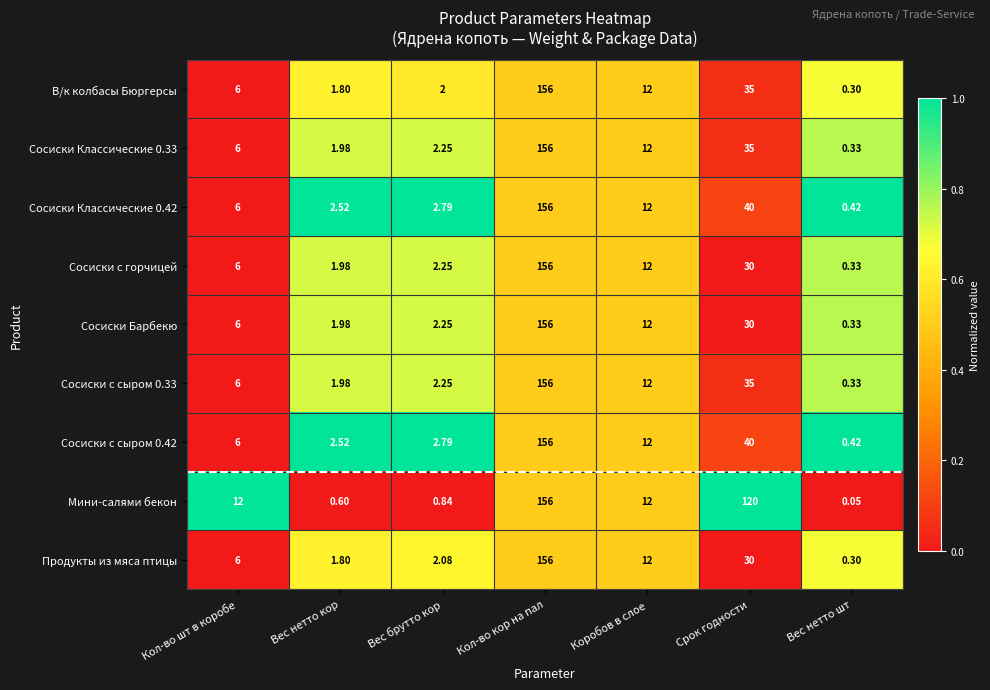

Which label corresponds to the smallest value in the chart?

Вес нетто шт